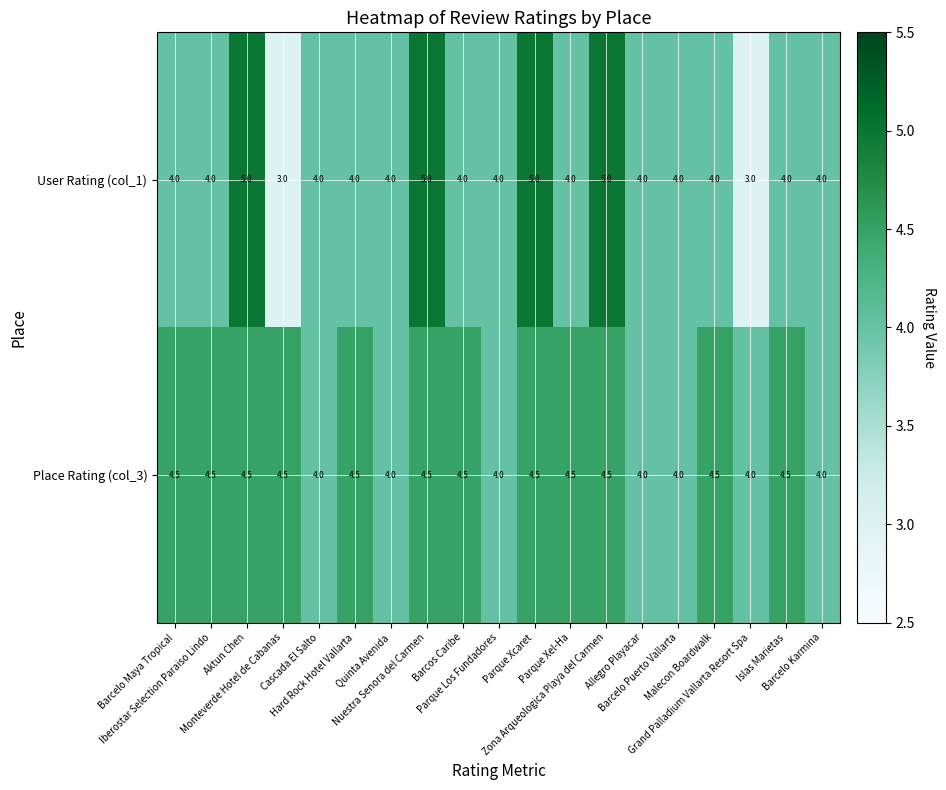

Which series has the largest range (max minus min)?

User Rating (col_1)